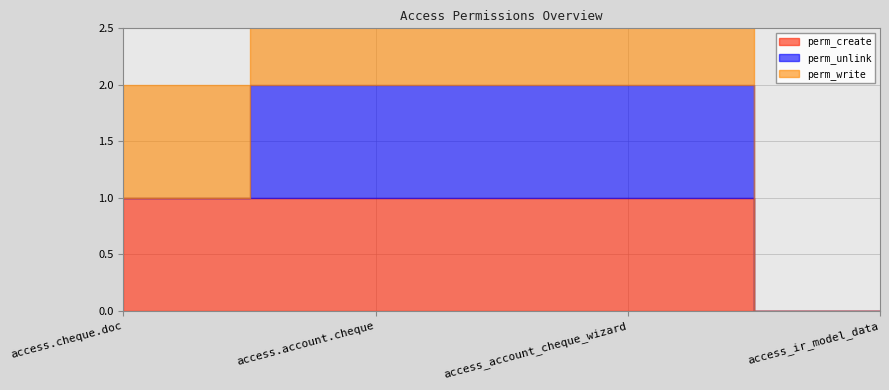

Is the value of perm_create at access_ir_model_data greater than the value of perm_write at access_ir_model_data?

No